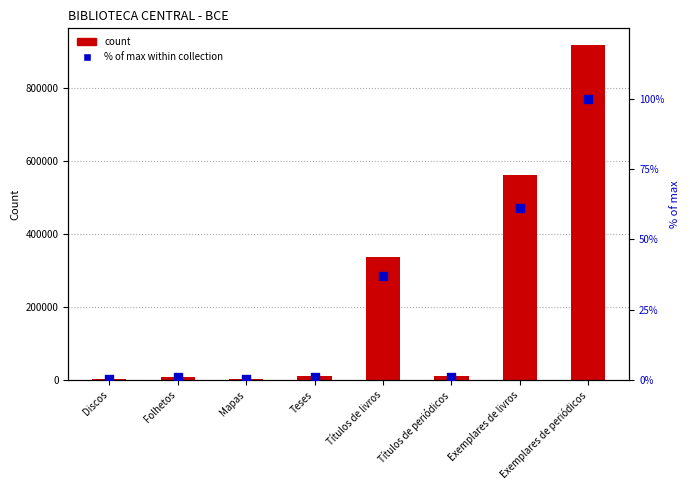

Which series contains the highest Y value?

col_1